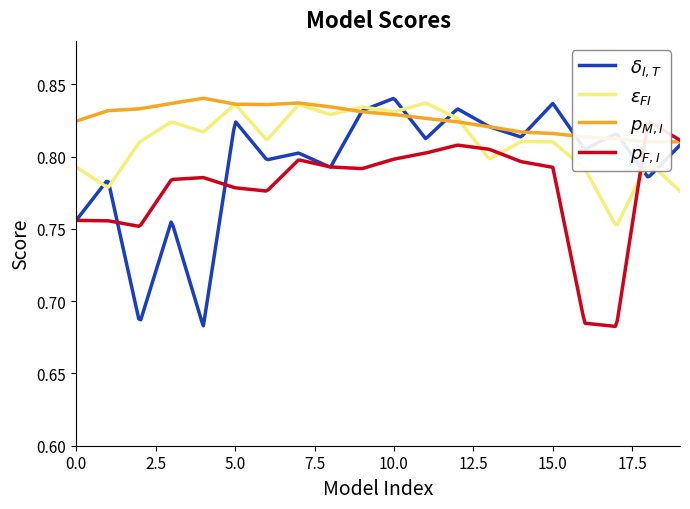

Is this an area chart (filled region under the line)?

No